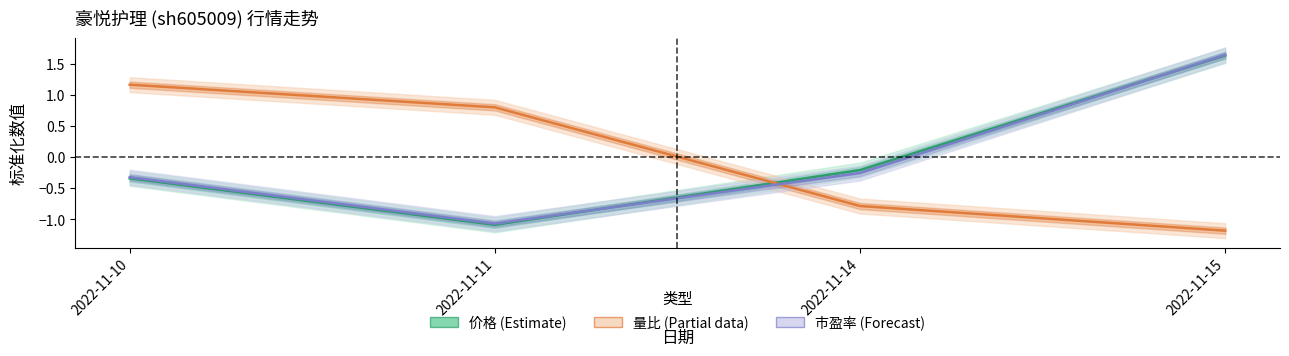

Which series ends up on top after the final intersection of 量比 and 价格?

价格